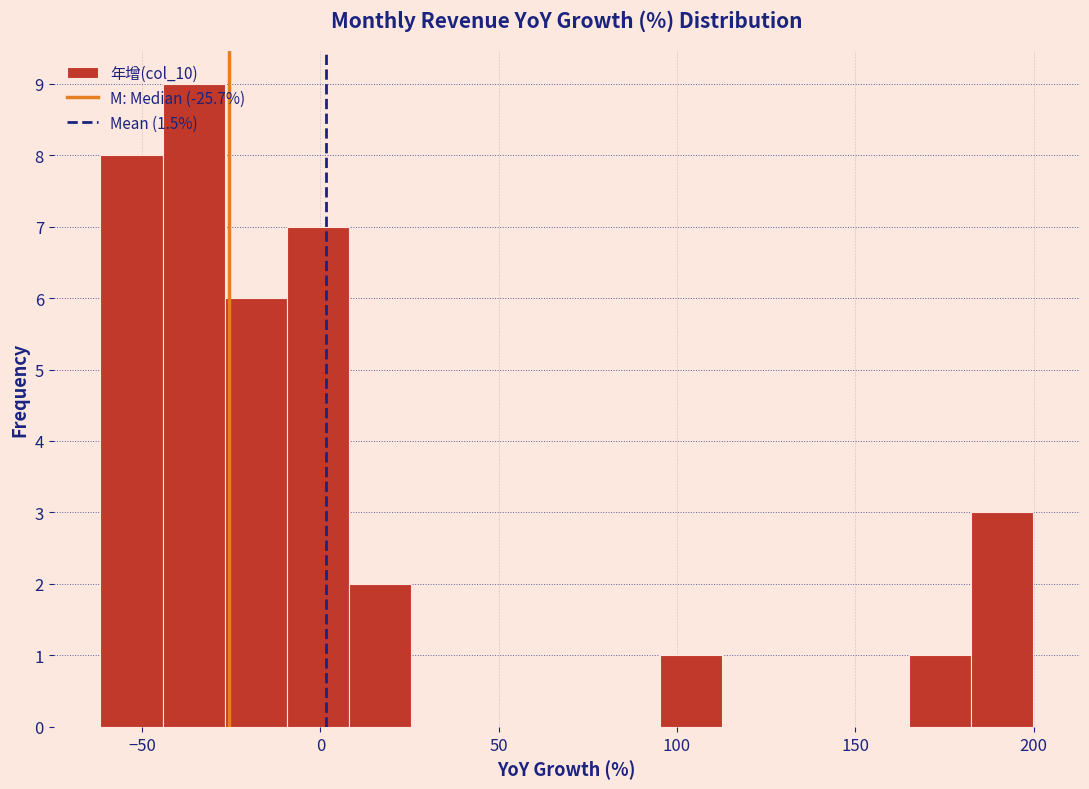

Around what value on the x-axis is the tallest bar? Give the approximate position of its centre, as read against the axis.

-35